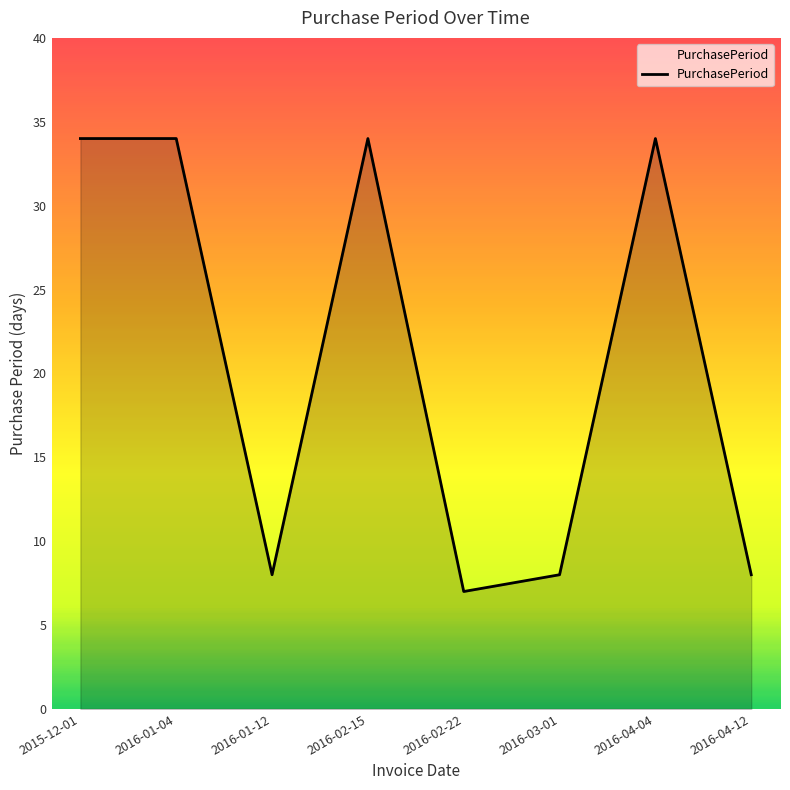

Which category has the lowest value across all series?

2016-02-22